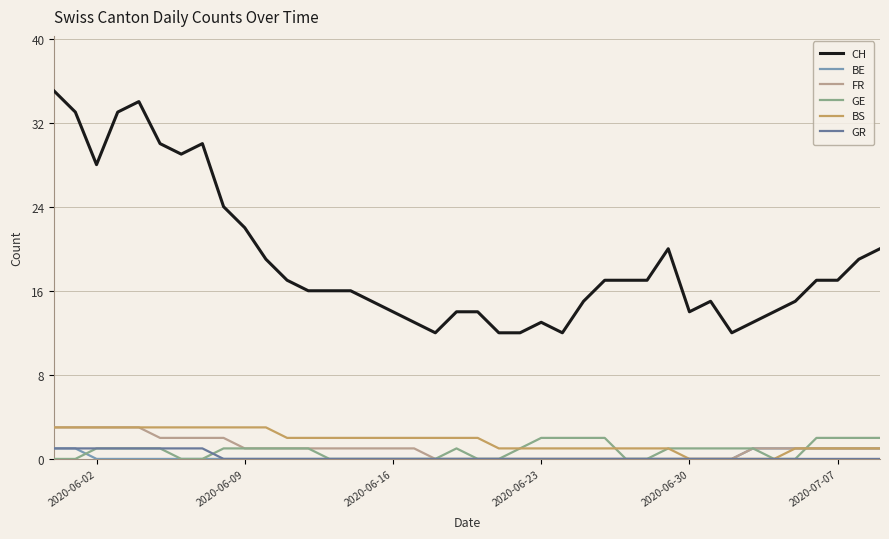

Which series has the widest spread of values?

CH